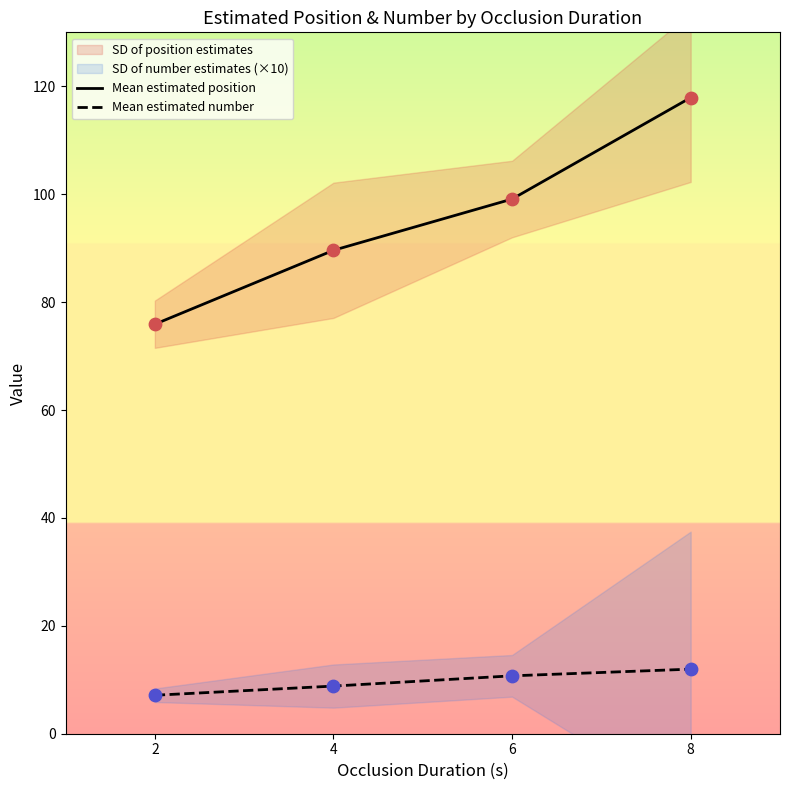

Which series contains the highest Y value?

Mean estimated position